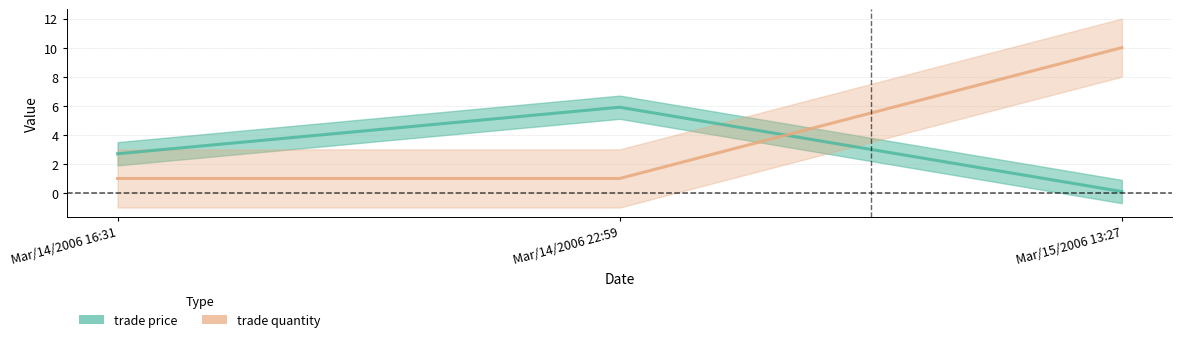

Rank the series at Mar/15/2006 13:27 from highest to lowest value.

trade quantity, trade price